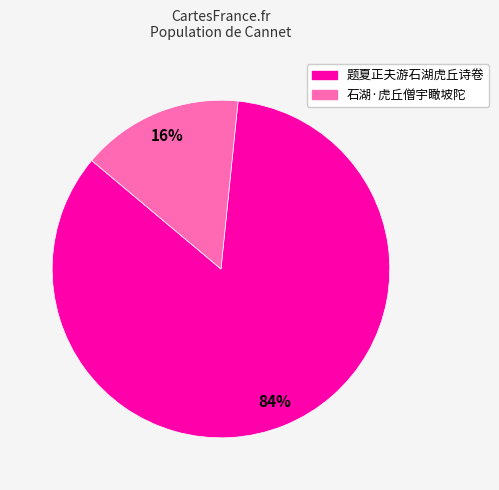

The 石湖·虎丘僧宇瞰坡陀 slice represents 25% of the pie. True or false?

False